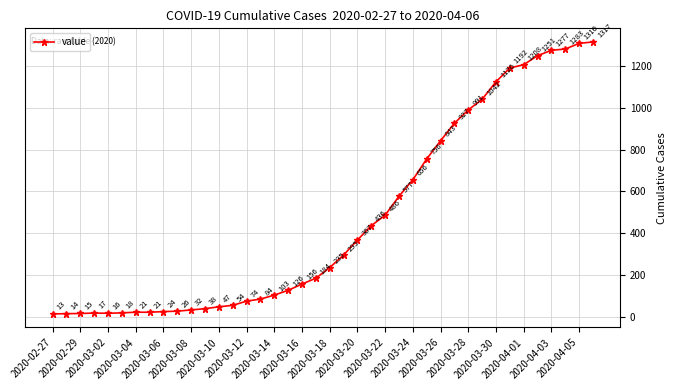

What is the value of the 15th point from the left?

74